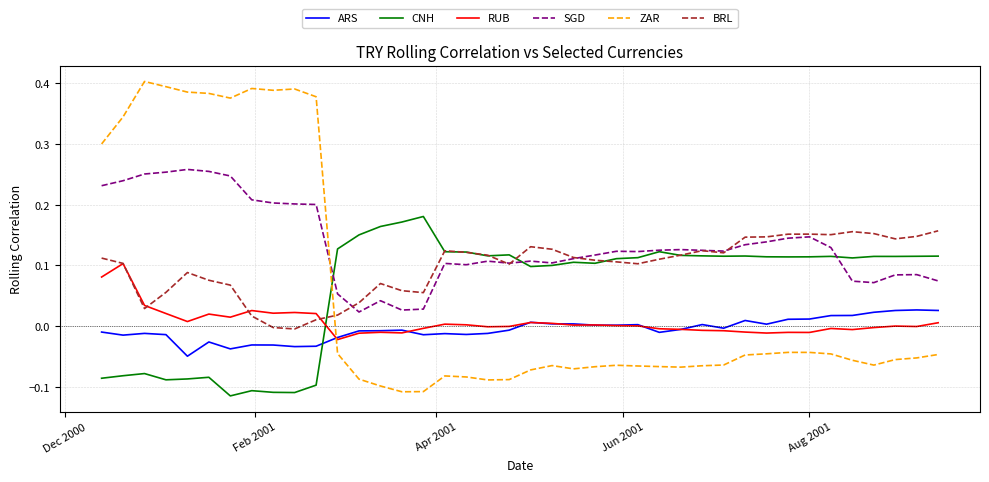

List the series in order of their peak value, lowest first.

ARS, RUB, BRL, CNH, SGD, ZAR